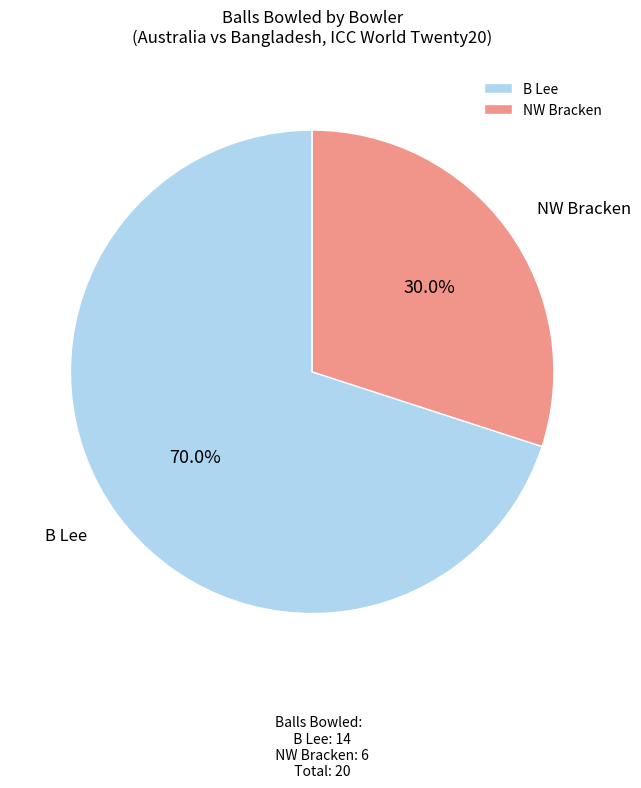

What portion of the pie excludes B Lee?

30.0%